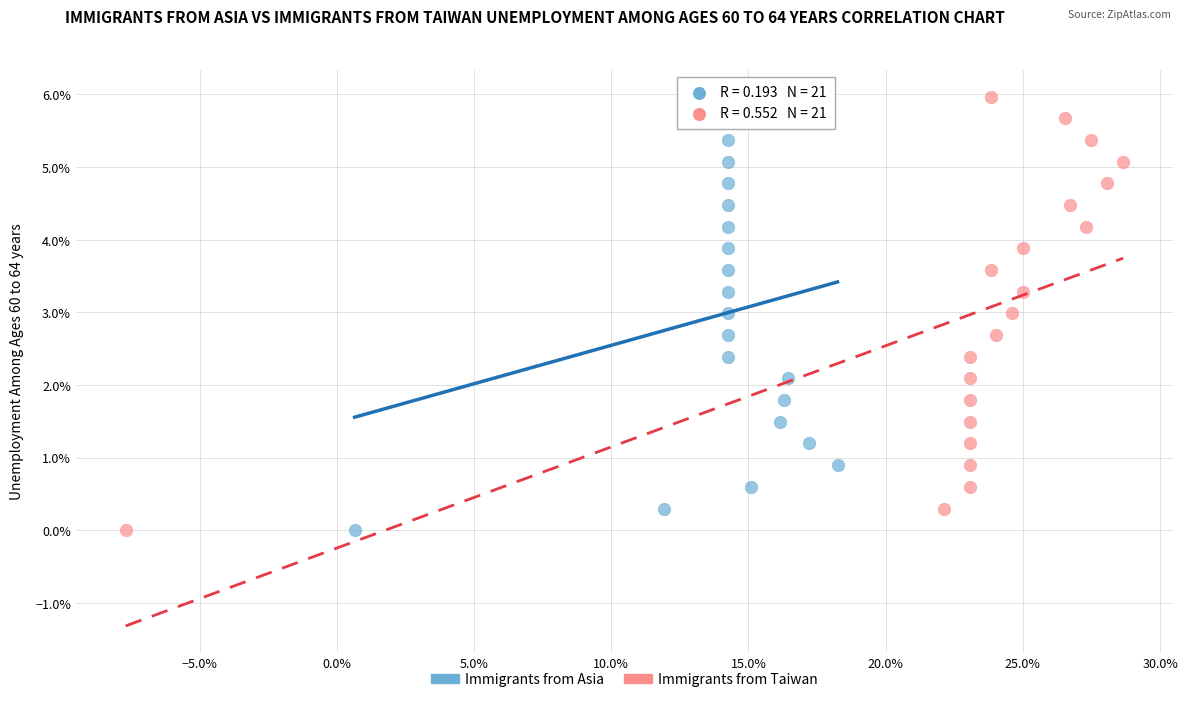

What are all the series names shown in the legend?

Immigrants from Asia, Immigrants from Taiwan